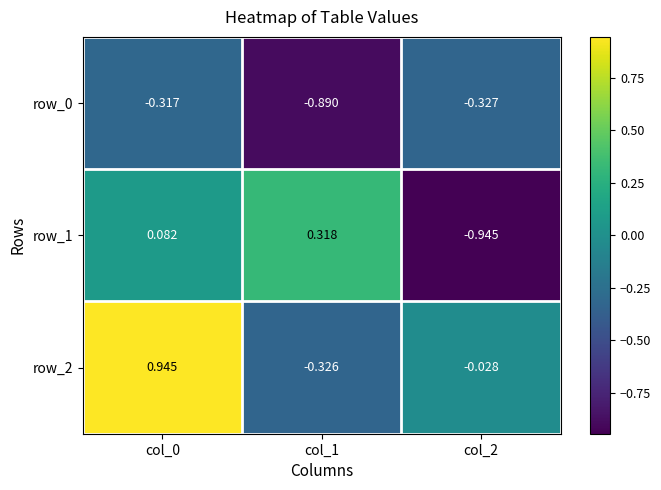

Is the value of row_2 at col_0 greater than the value of row_1 at col_0?

Yes